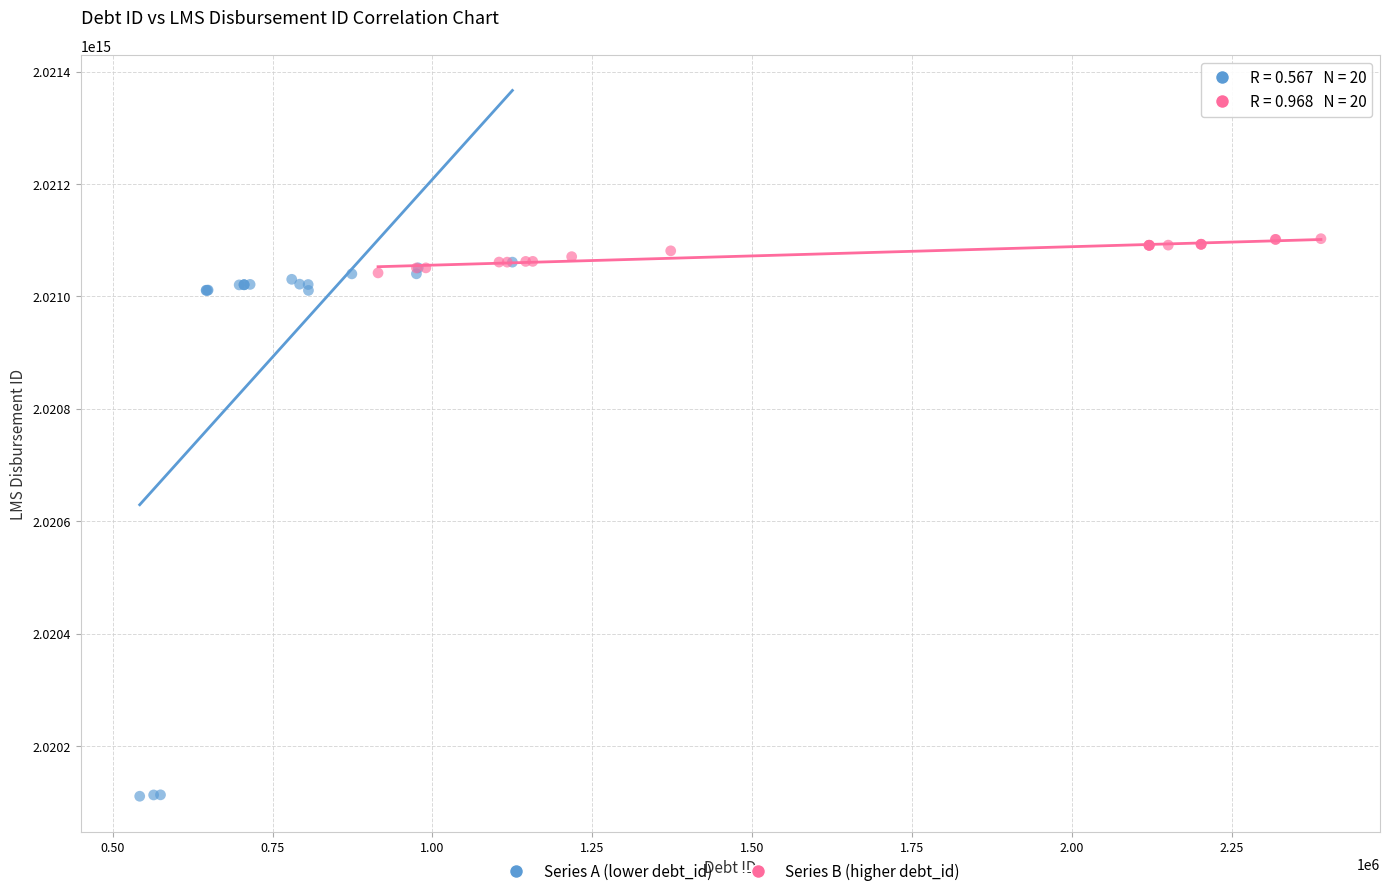

Which series reaches the minimum Y coordinate?

Series A (lower debt_id)